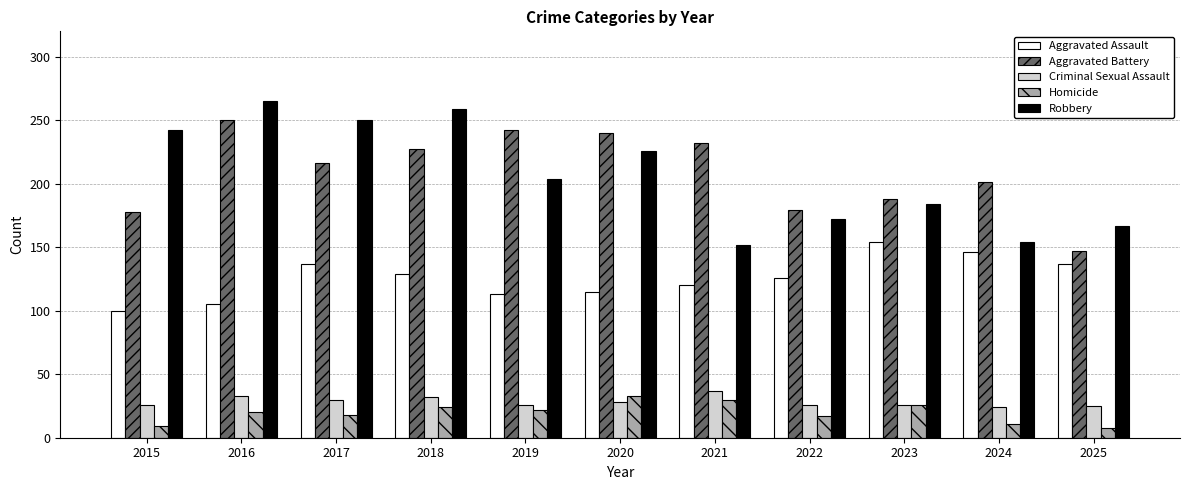

Is the value of Robbery at 2021 greater than the value of Homicide at 2015?

Yes